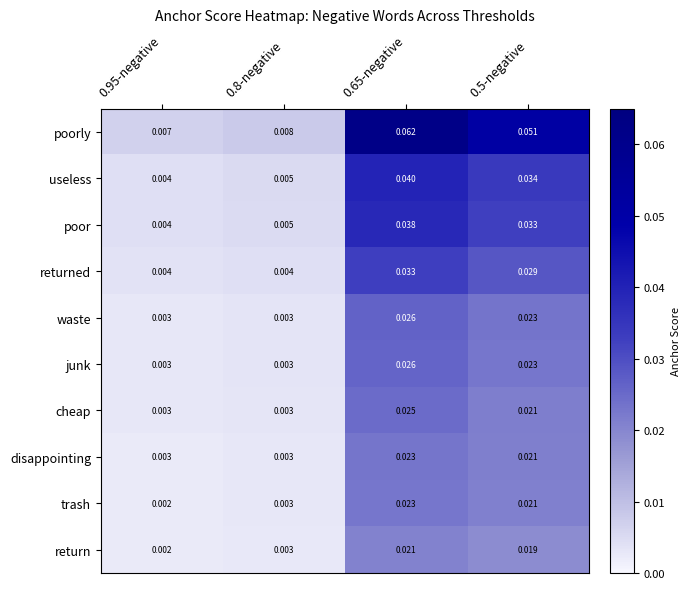

At how many categories does at least one series exceed 0?

4